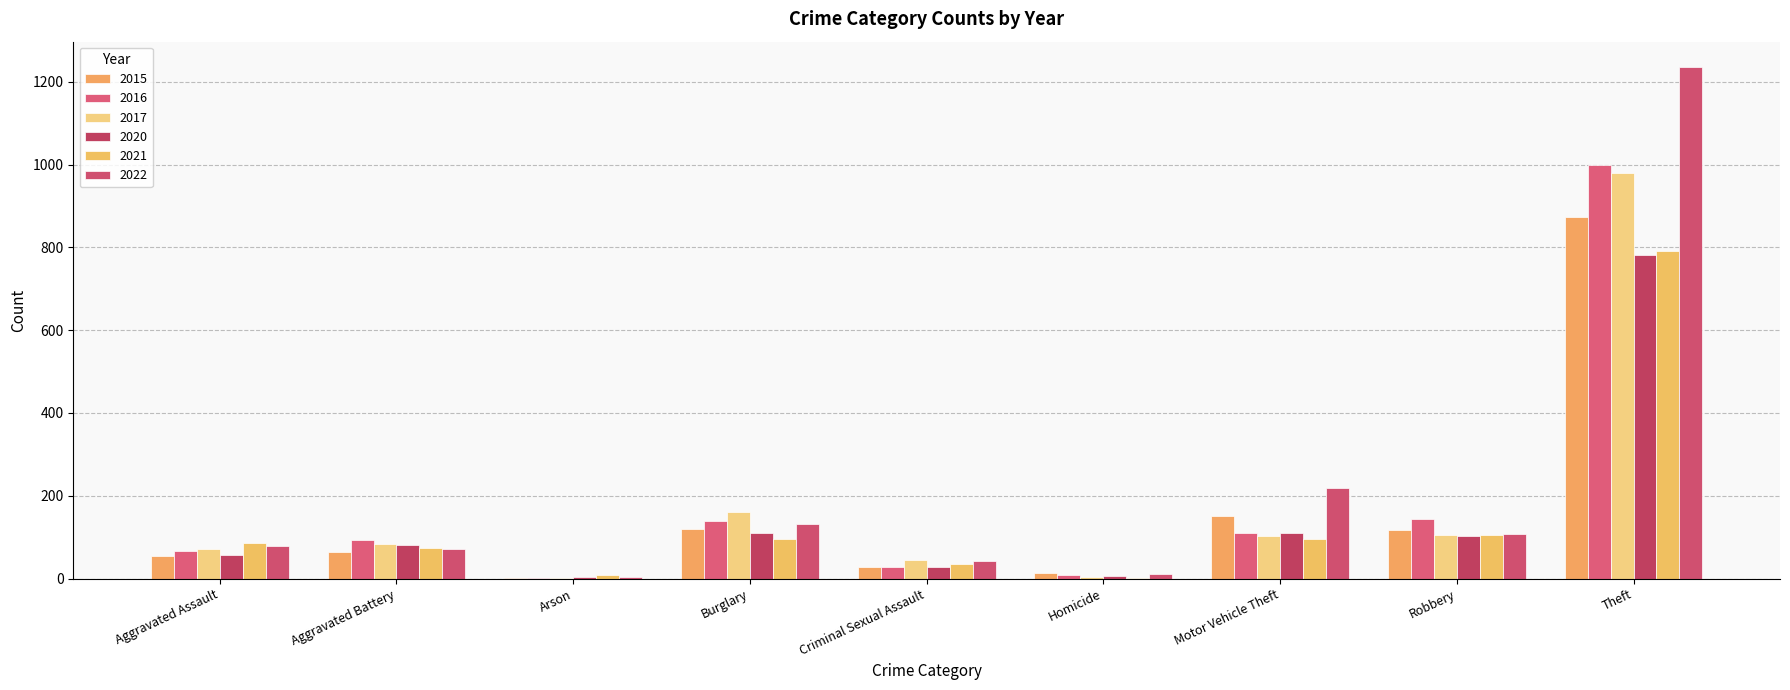

Are the bars horizontal?

No